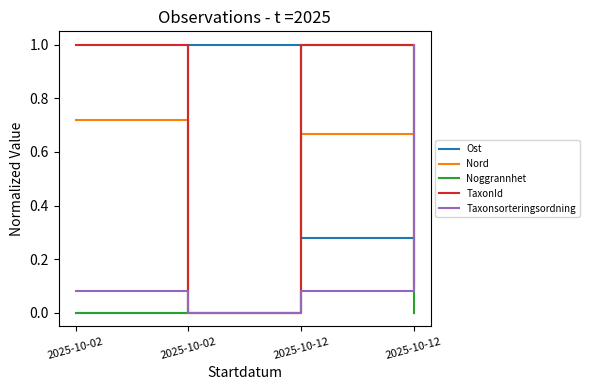

What is the total value across all series at 2025-10-12?

3.0